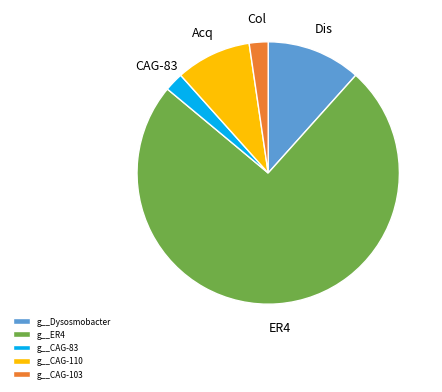

Which category has the biggest portion of the pie?

g__ER4